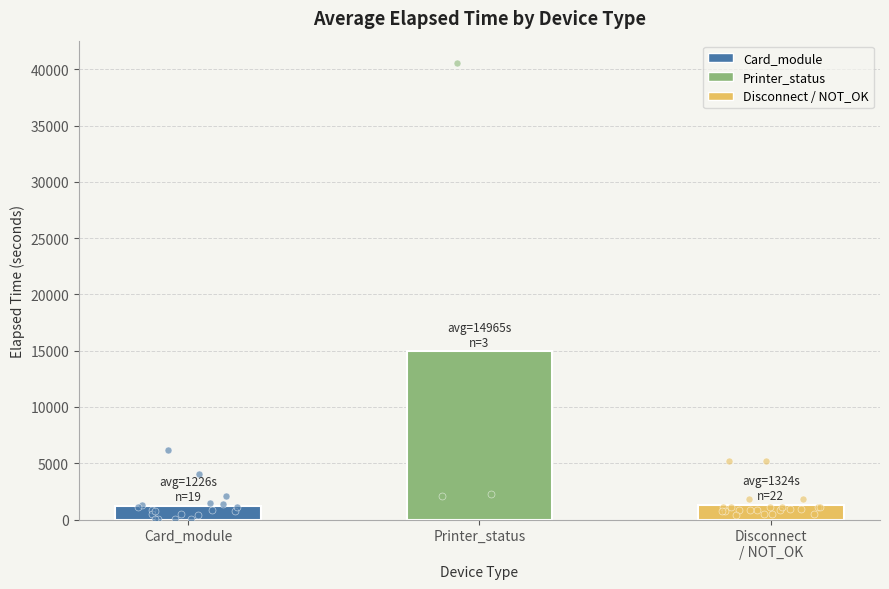

What is the ratio of the value at Disconnect
/ NOT_OK to the value at Card_module?

1.1